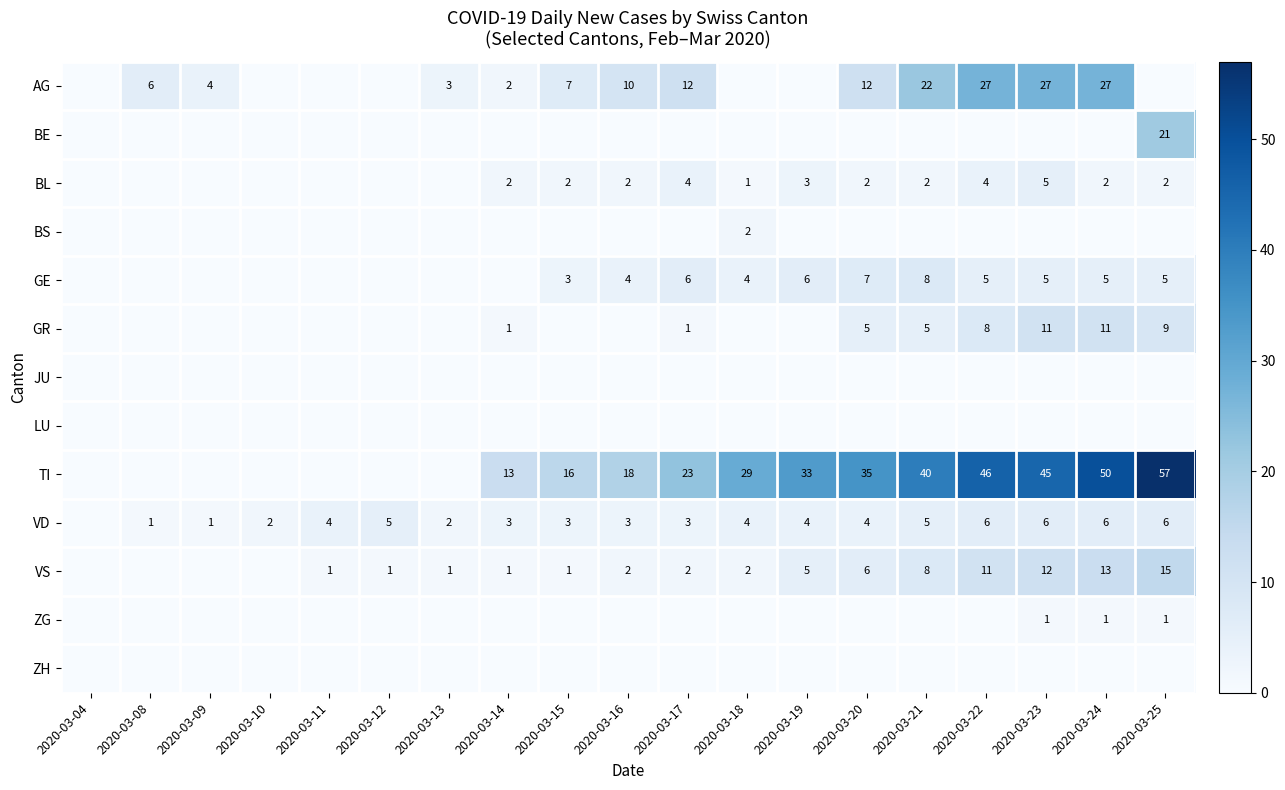

True or false: BL has a value of 3 at 2020-03-14.

False